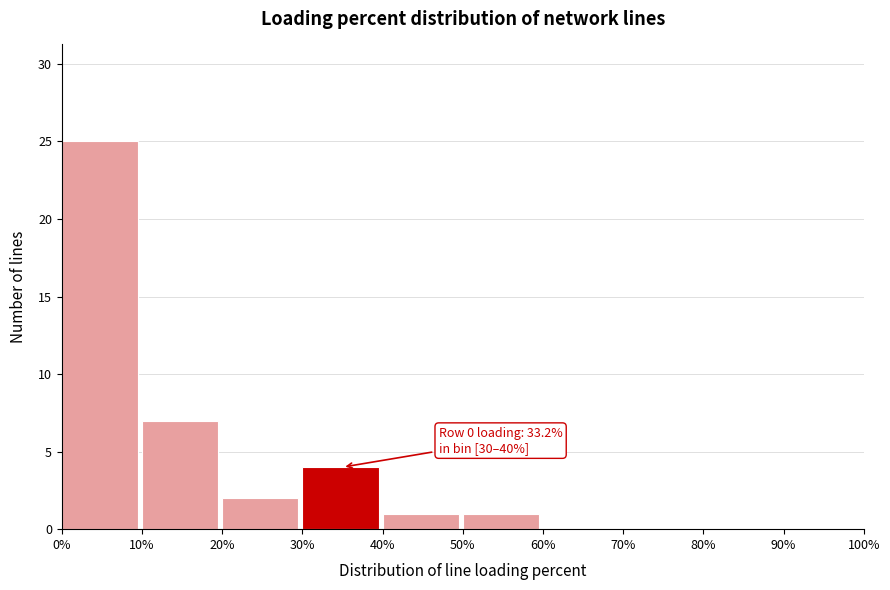

Which range on the x-axis has the tallest bar?

0% to 10%